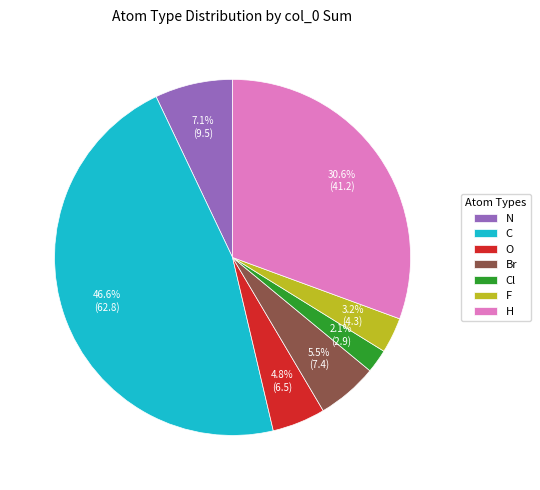

Does N represent more than half of the total?

No